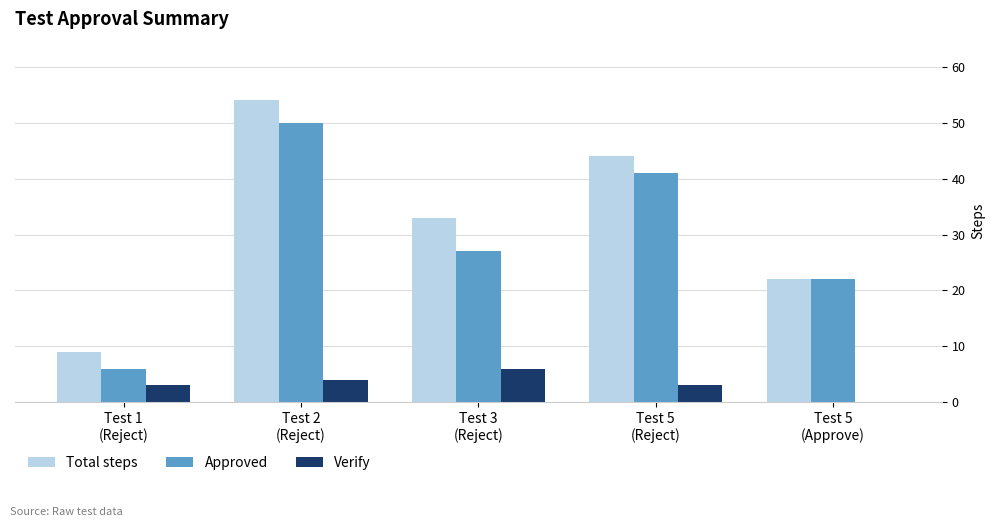

The value of Verify at Test 3
(Reject) is 6. True or false?

True